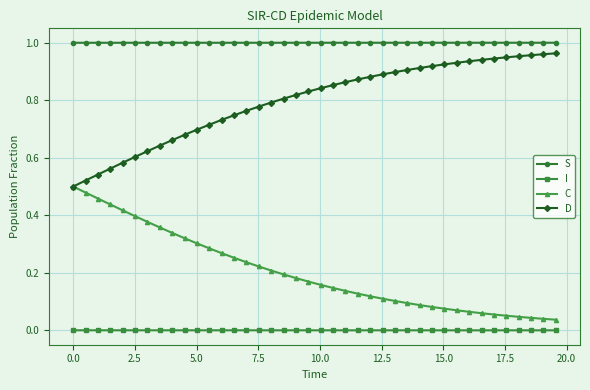

List the series in order of their overall mean, lowest first.

I, C, D, S